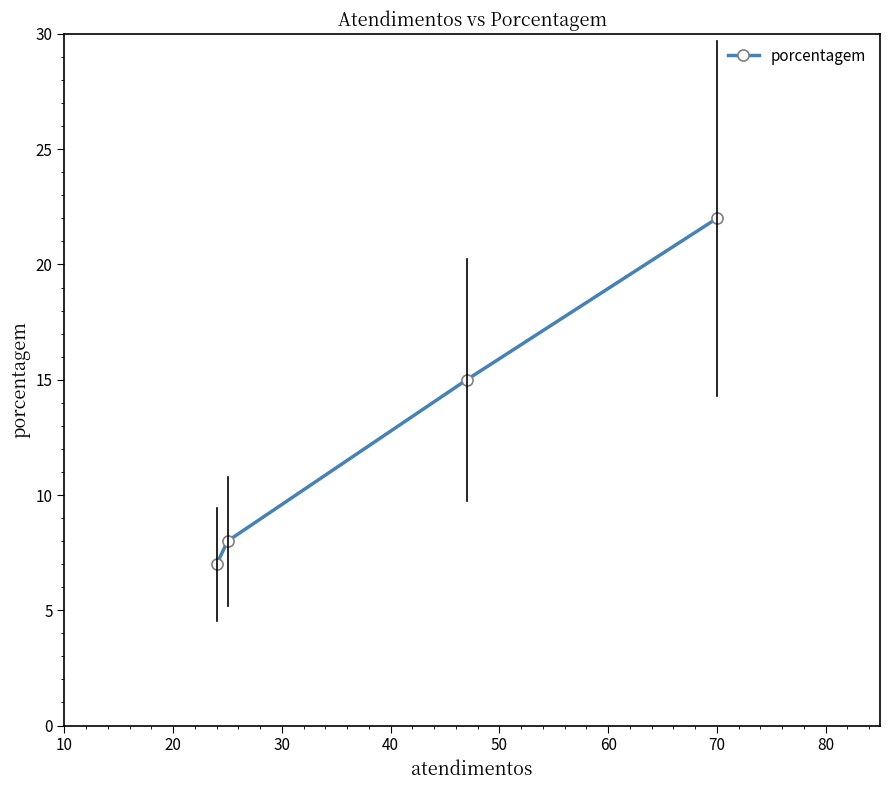

What is the greatest value displayed?

22